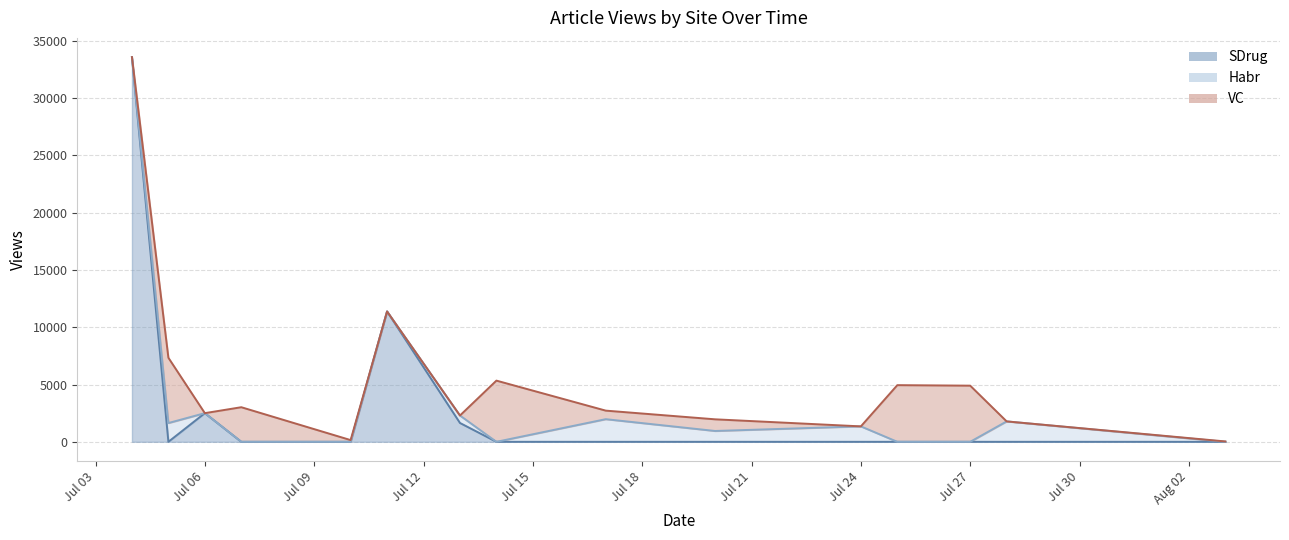

True or false: SDrug and VC cross at least once.

True